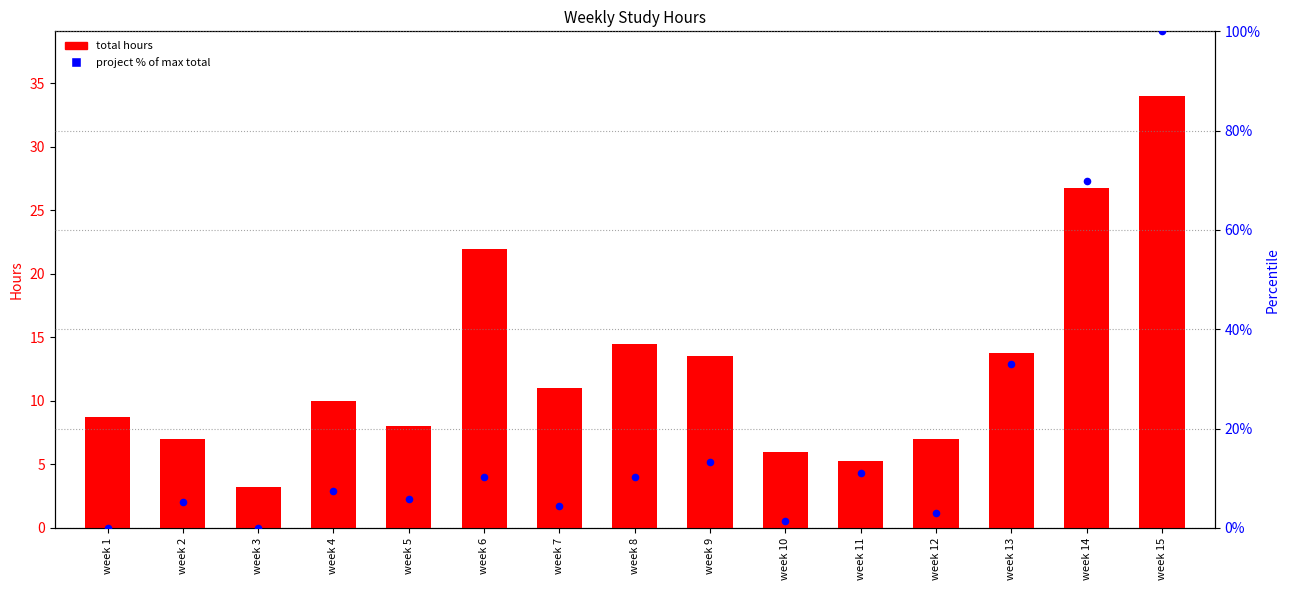

Which series contains the highest Y value?

project (% of max)